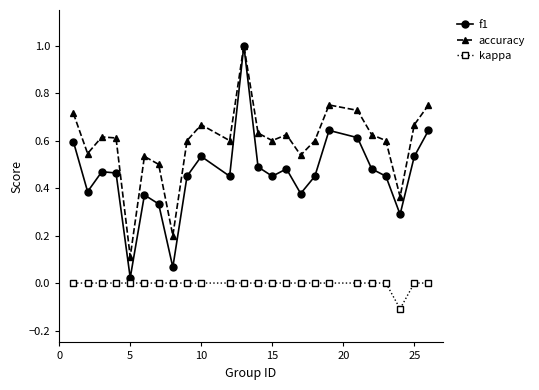

What are all the series names shown in the legend?

f1, accuracy, kappa